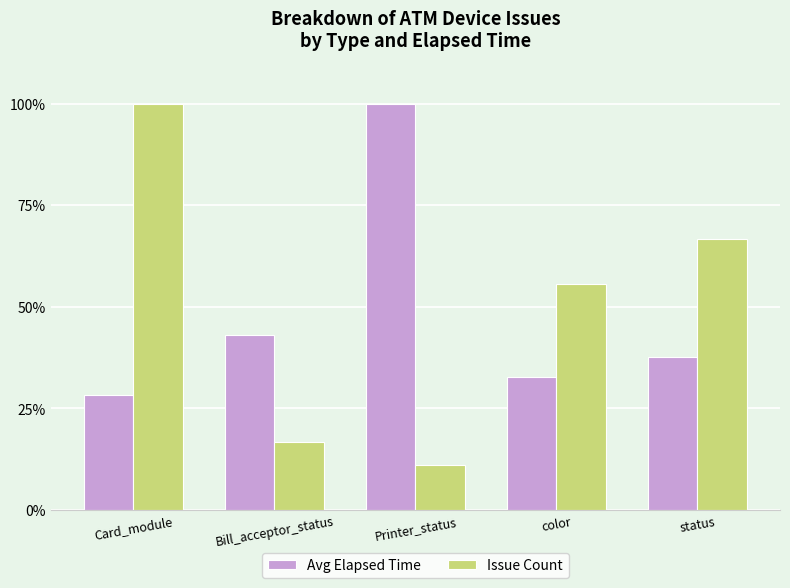

The value of Issue Count at status is 111.9. True or false?

False